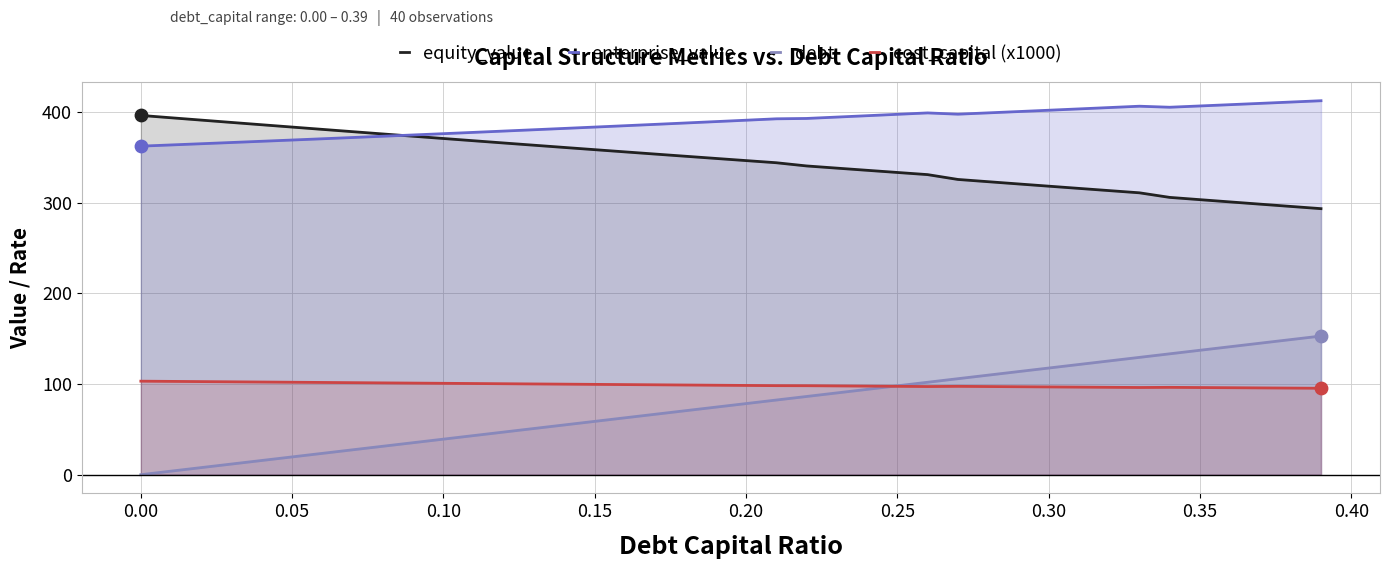

Is the value of cost_capital (x1000) at 0.35 greater than the value of debt at 0.15?

Yes